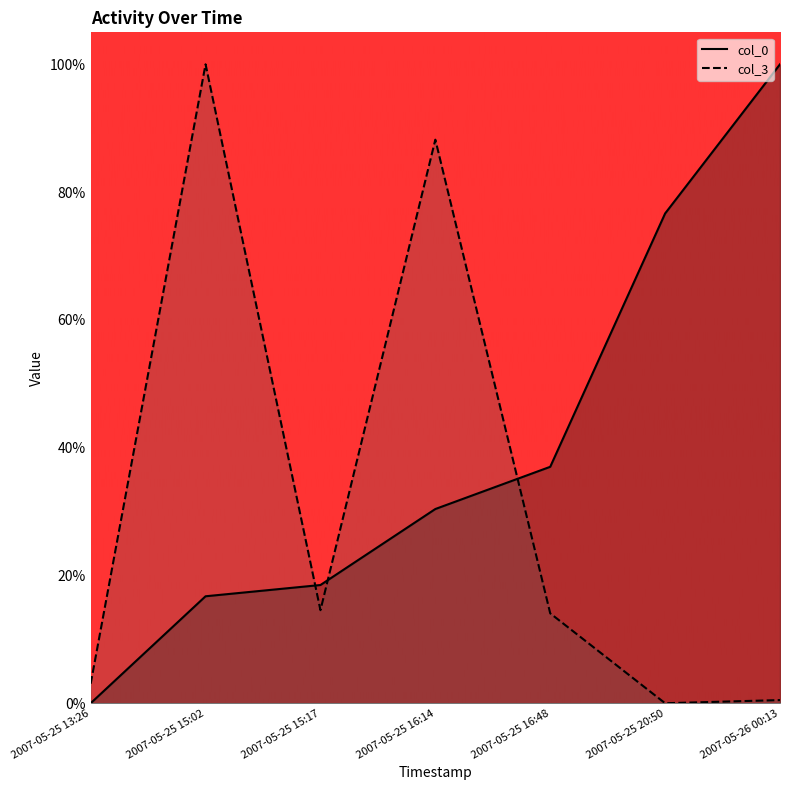

True or false: col_0 has more than 0 interior local peaks.

False